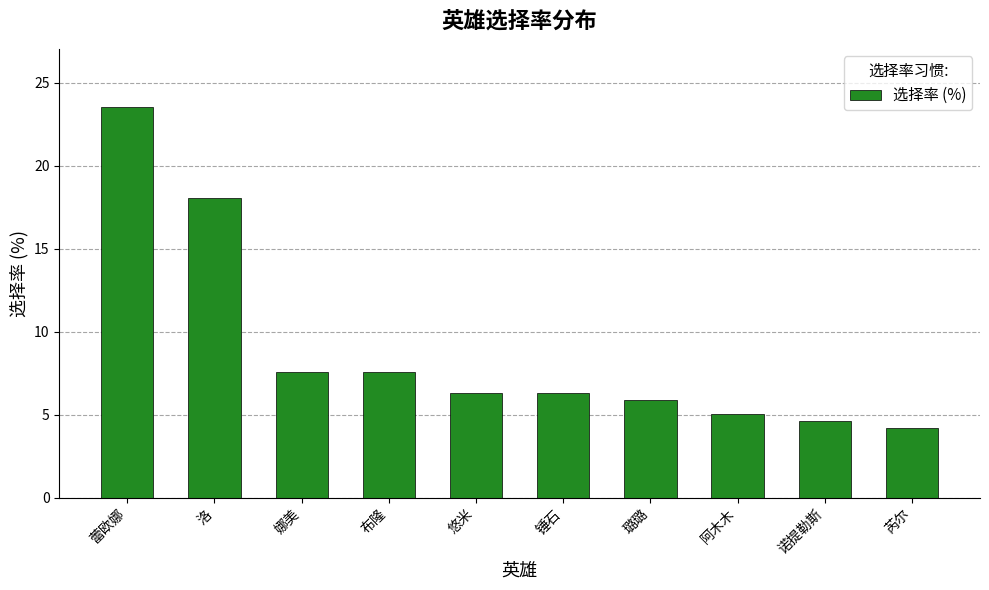

The value at 蕾欧娜 is 34.3. True or false?

False